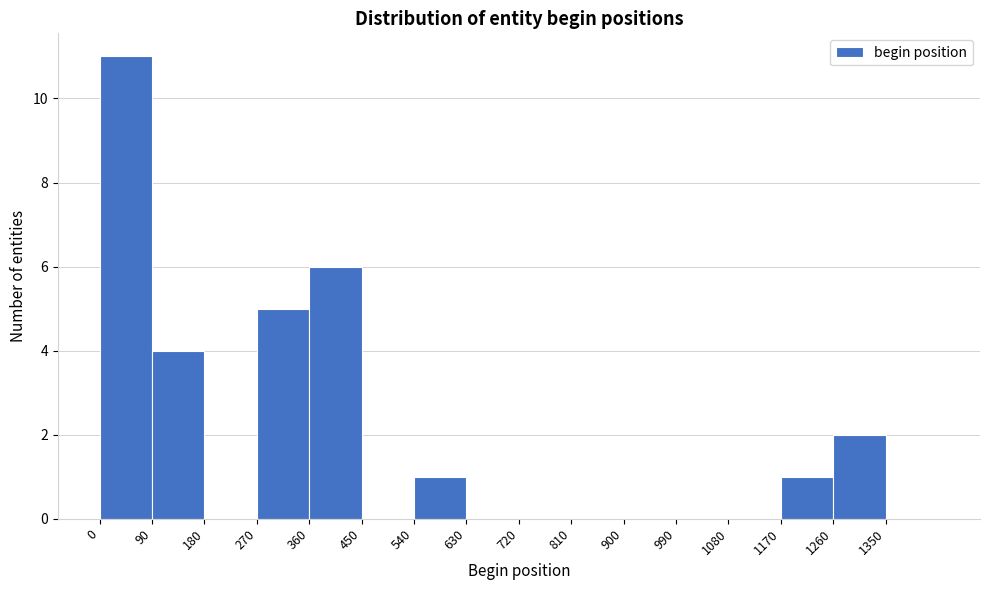

Reading left to right, list every bar in this chart as the range it spans on the x-axis followed by its height. The values are not printed on the chart, so give them approximately, as read against the axis.

0 to 90: 11
90 to 180: 4
180 to 270: 0
270 to 360: 5
360 to 450: 6
450 to 540: 0
540 to 630: 1
630 to 720: 0
720 to 810: 0
810 to 900: 0
900 to 990: 0
990 to 1080: 0
1080 to 1170: 0
1170 to 1260: 1
1260 to 1350: 2
1350 to 1440: 0